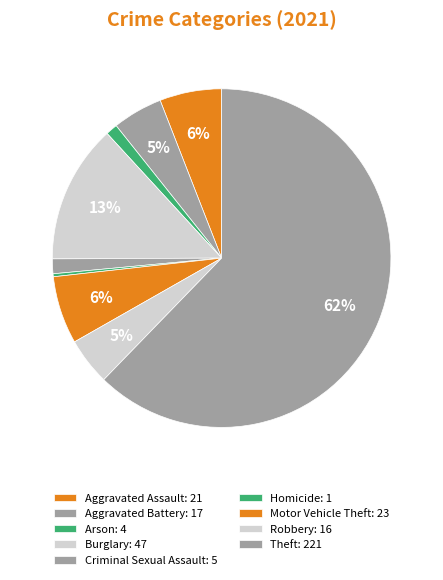

Is the sum of Criminal Sexual Assault and Motor Vehicle Theft greater than half?

No